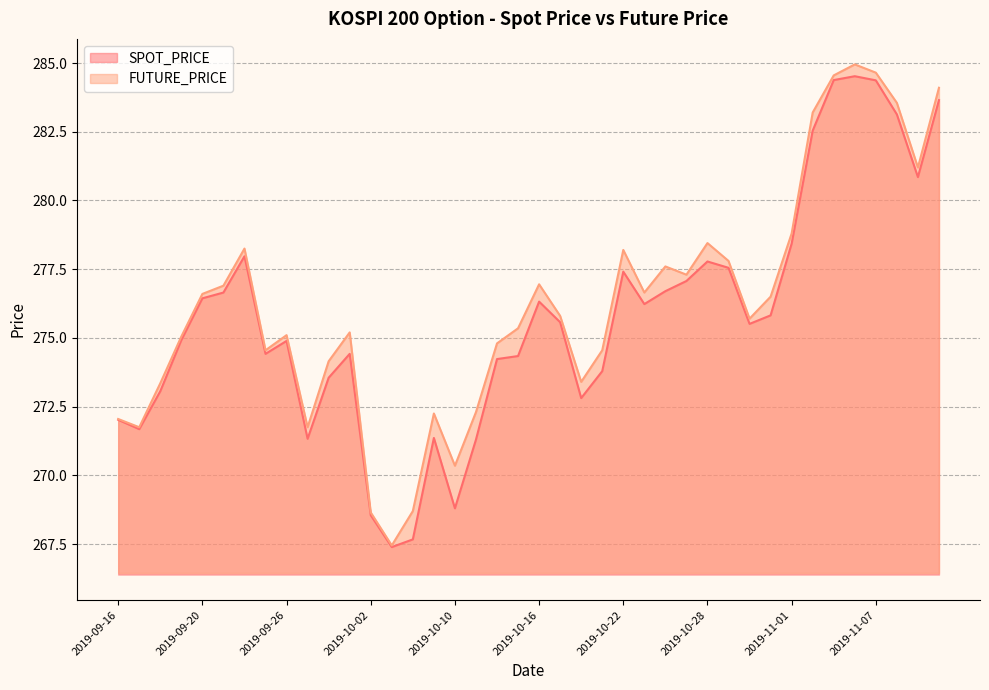

Rank the series by their maximum value, from highest to lowest.

FUTURE_PRICE, SPOT_PRICE